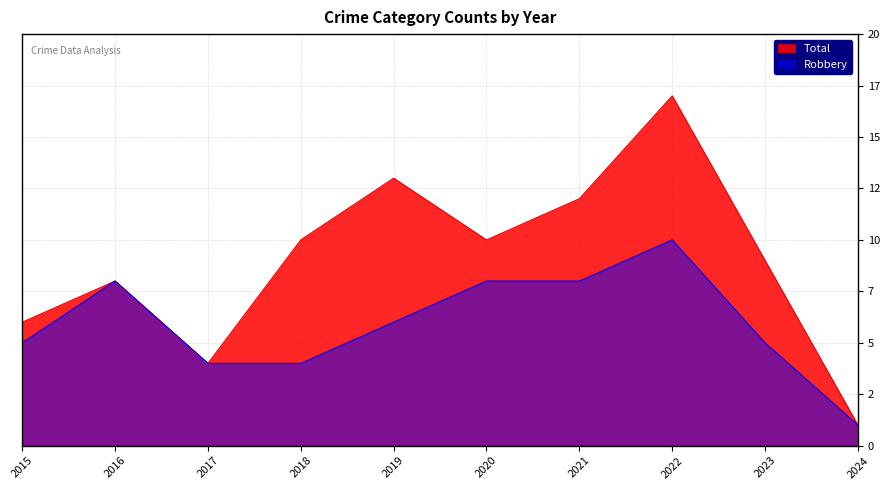

What is the greatest value displayed?

17